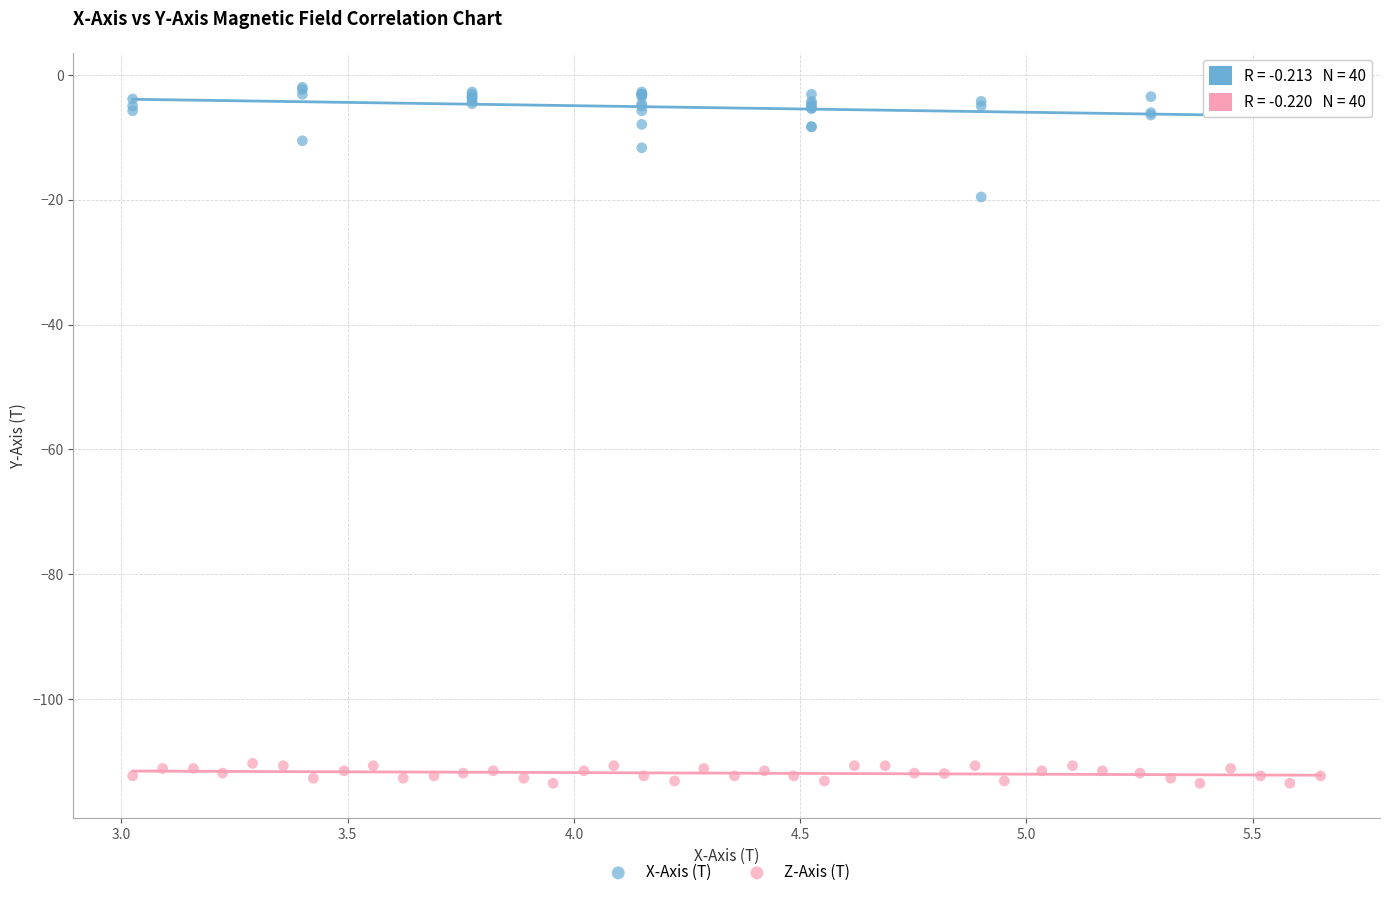

Which series contains the lowest Y value?

Z-Axis (T)